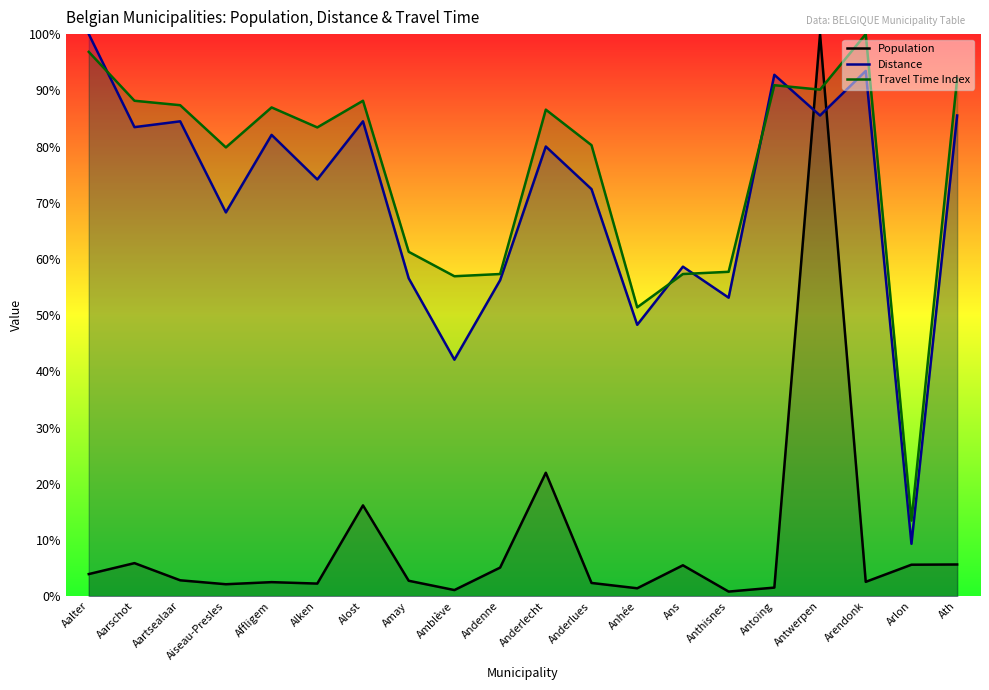

Reading left to right, list all the values displayed in this chart.

Population: Aalter=3.9	Aarschot=5.9	Aartsealaar=2.8	Aiseau-Presles=2.1	Affligem=2.5	Alken=2.2	Alost=16.1	Amay=2.7	Amblève=1.1	Andenne=5.1	Anderlecht=22.0	Anderlues=2.3	Anhée=1.4	Ans=5.5	Anthisnes=0.8	Antoing=1.5	Antwerpen=100.0	Arendonk=2.5	Arlon=5.6	Ath=5.6
Distance: Aalter=100.0	Aarschot=83.4	Aartsealaar=84.5	Aiseau-Presles=68.3	Affligem=82.1	Alken=74.1	Alost=84.5	Amay=56.6	Amblève=42.1	Andenne=56.2	Anderlecht=80.0	Anderlues=72.4	Anhée=48.3	Ans=58.6	Anthisnes=53.1	Antoing=92.8	Antwerpen=85.5	Arendonk=93.4	Arlon=9.3	Ath=85.5
Travel Time Index: Aalter=96.8	Aarschot=88.1	Aartsealaar=87.4	Aiseau-Presles=79.8	Affligem=87.0	Alken=83.4	Alost=88.1	Amay=61.3	Amblève=56.9	Andenne=57.3	Anderlecht=86.6	Anderlues=80.2	Anhée=51.4	Ans=57.3	Anthisnes=57.7	Antoing=90.9	Antwerpen=90.1	Arendonk=100.0	Arlon=13.4	Ath=92.1